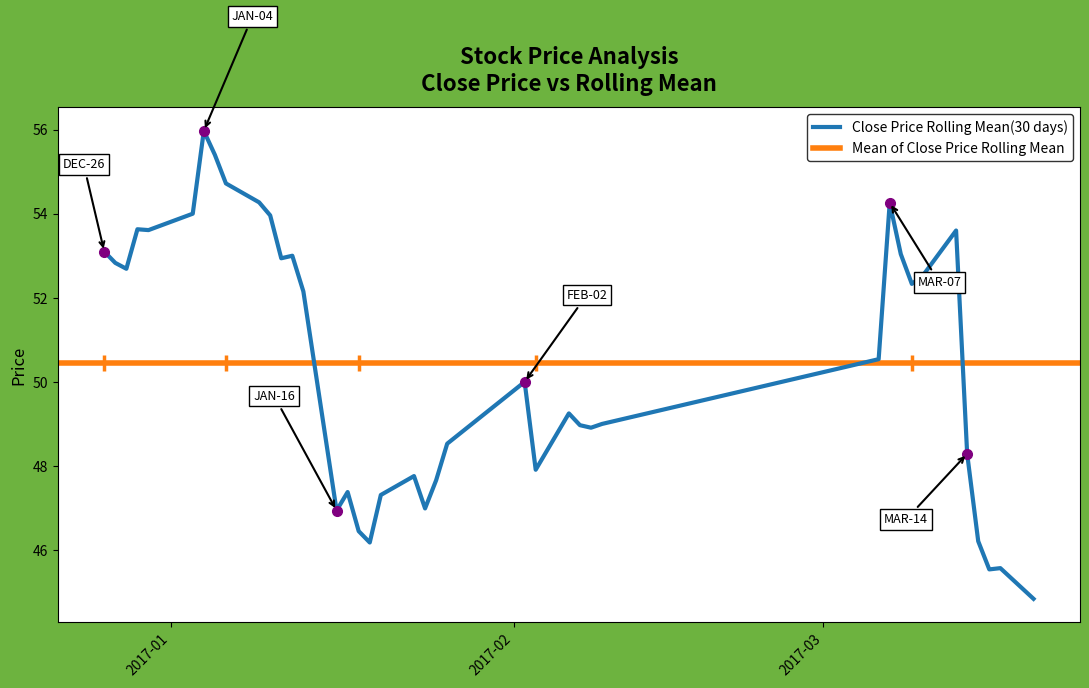

What is the smallest value displayed?

44.8